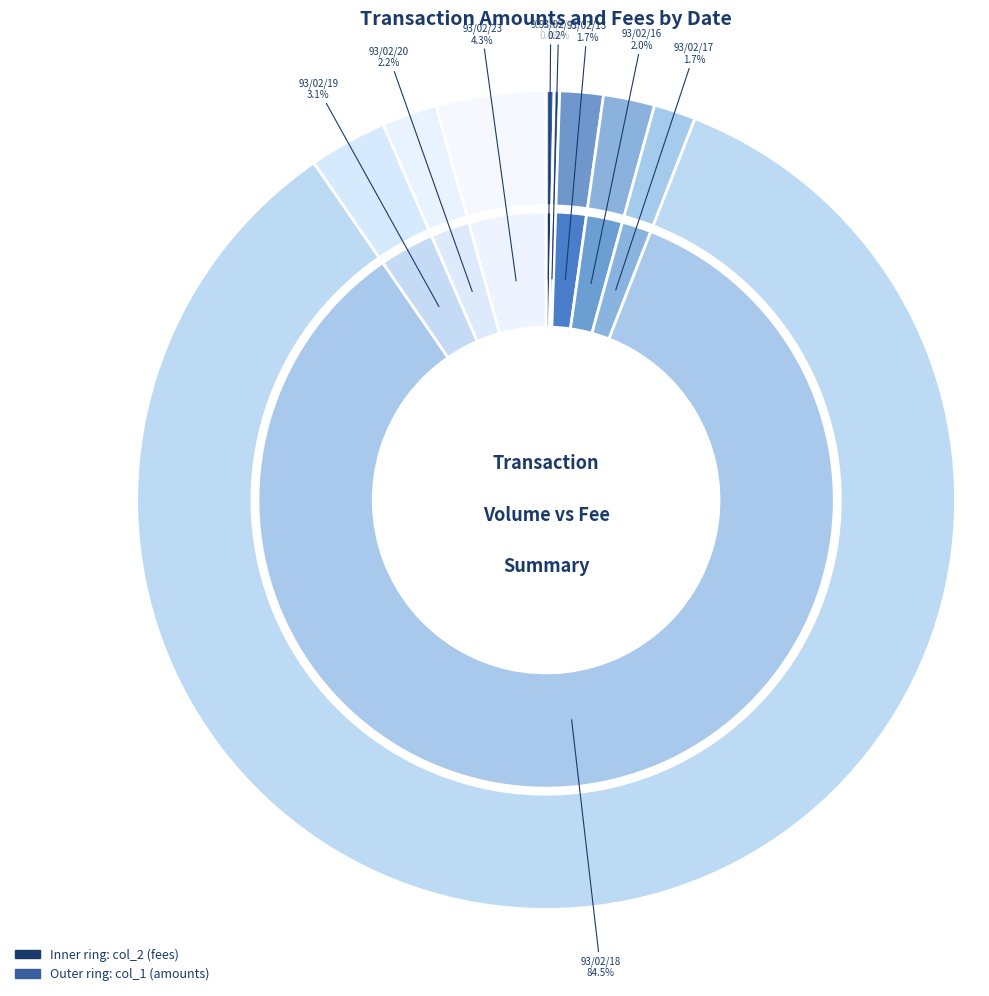

What is the ratio of the value at 93/02/16 to the value at 93/02/20?

0.9